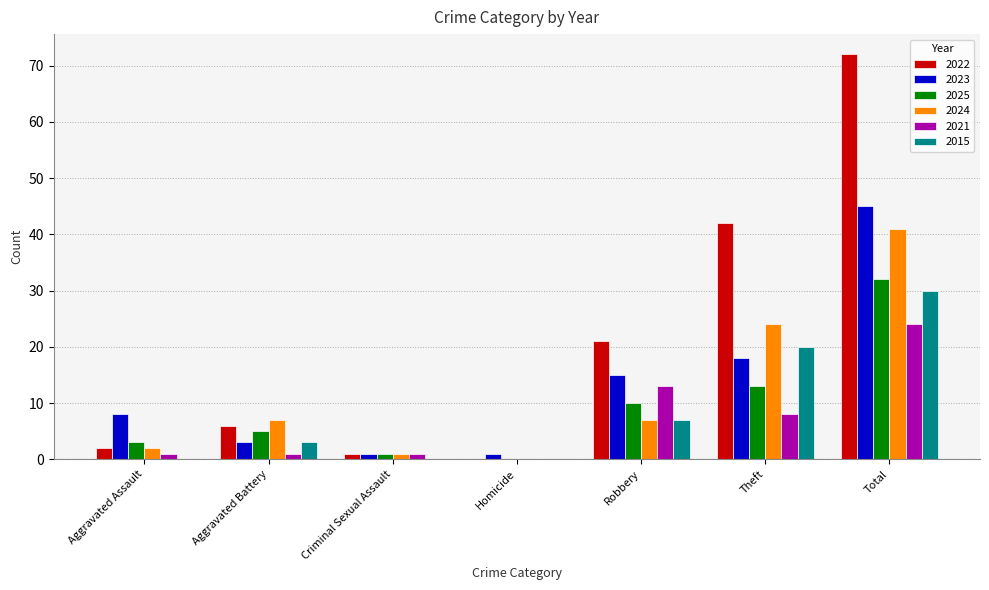

Which series has the largest total across all categories?

2022